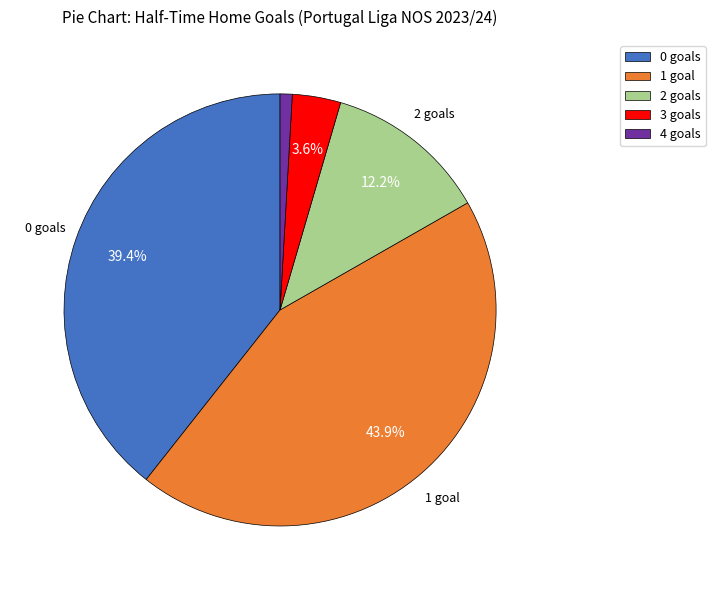

What is the ratio of the value at 0 to the value at 2?

3.2